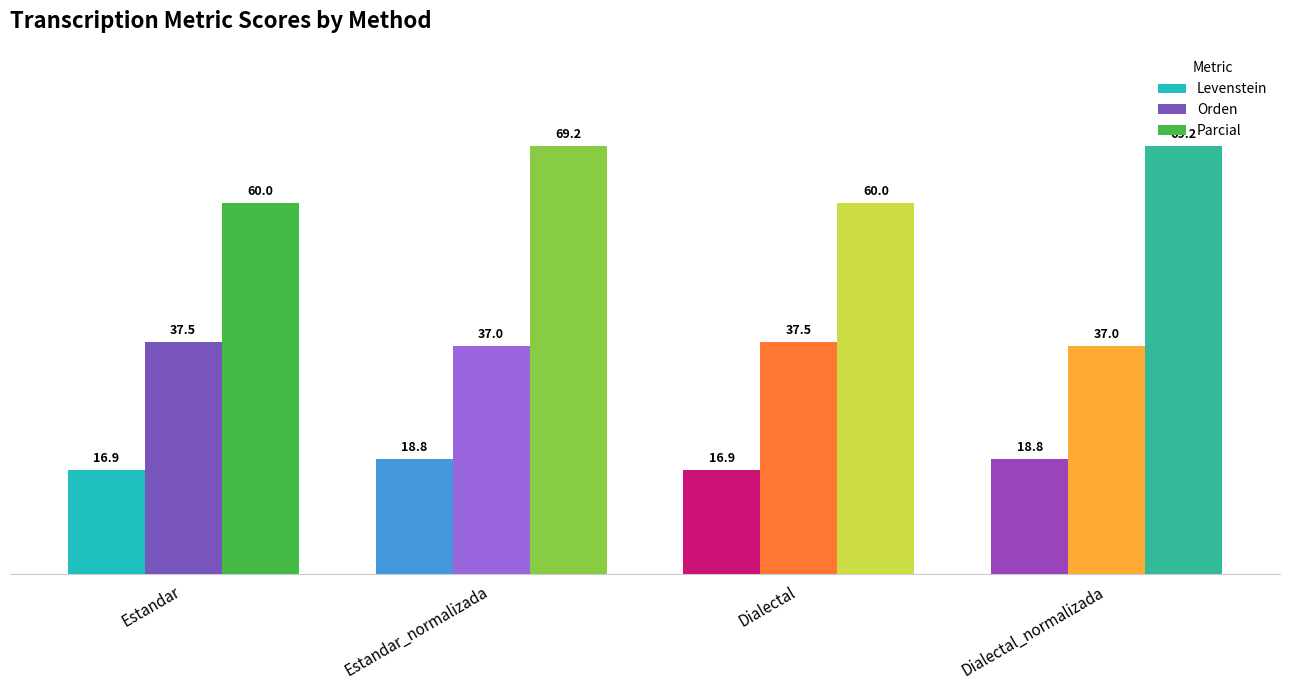

Between Estandar_normalizada and Dialectal_normalizada, which series saw the biggest shift?

Levenstein